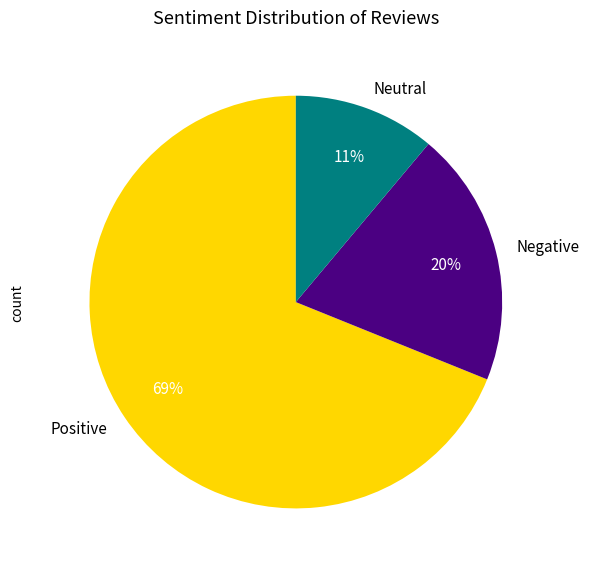

Does any single category account for the majority?

Yes